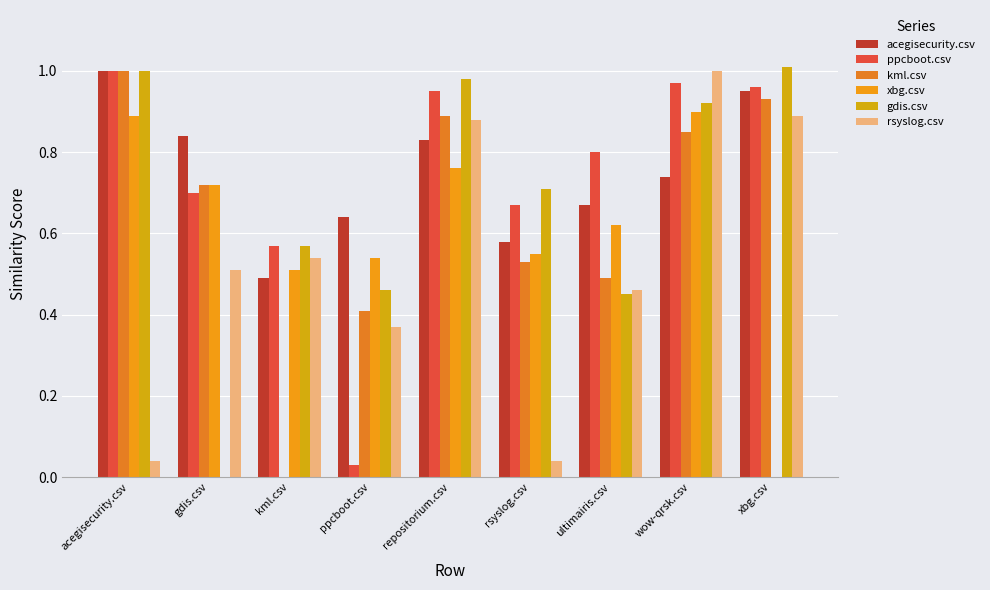

What is the sum of all xbg.csv values?

5.5